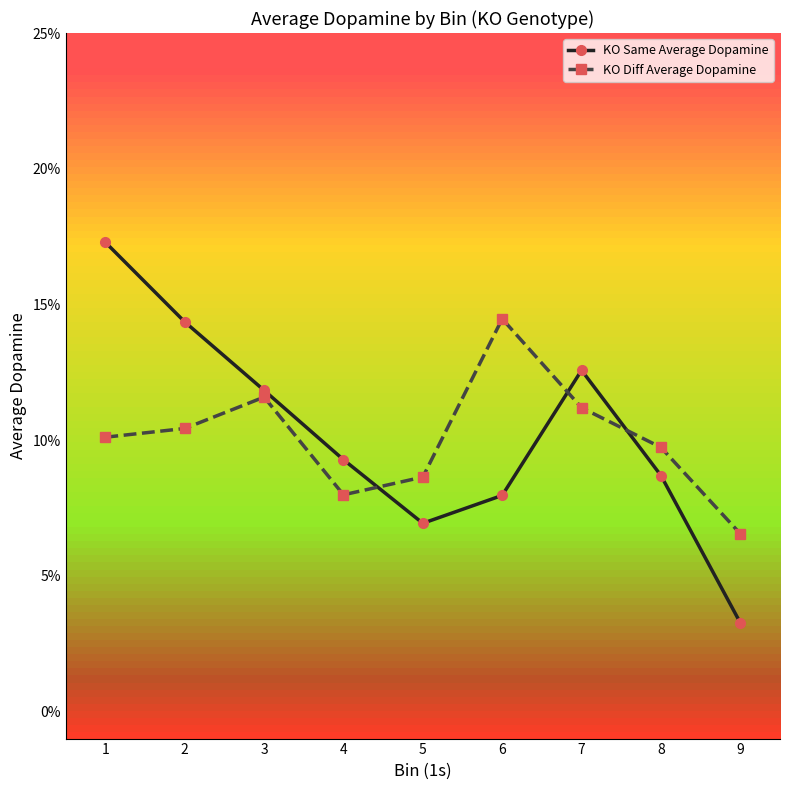

Is this an area chart (filled region under the line)?

No